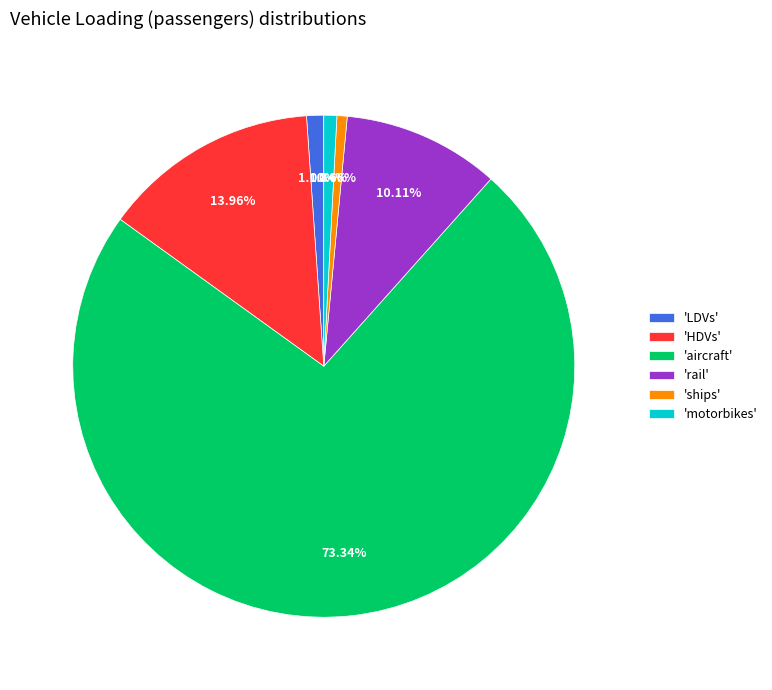

Combined, do 'motorbikes' and 'aircraft' account for over 50%?

Yes